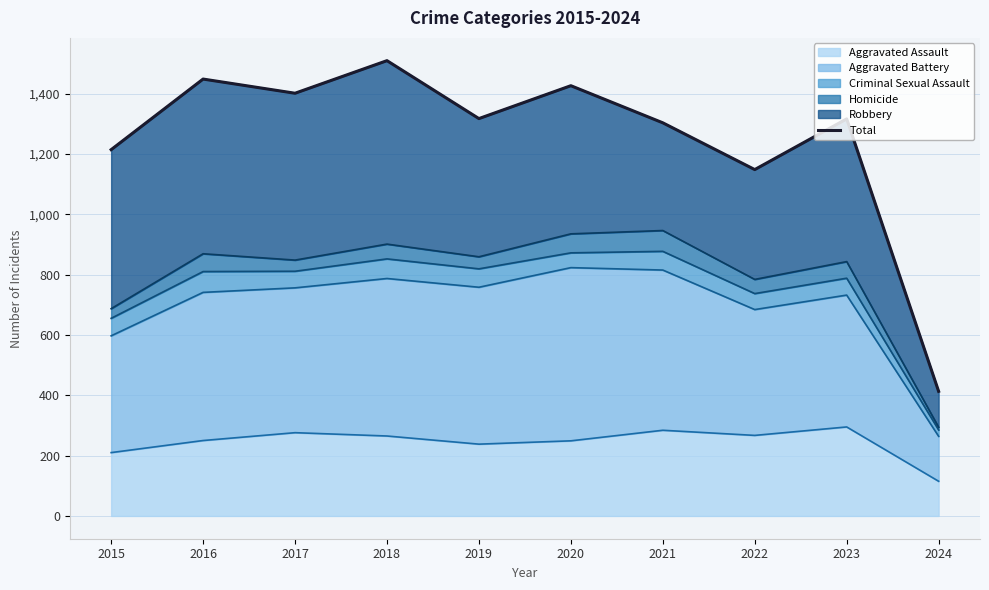

What value does the data have at 2022, to the nearest 10?

1150